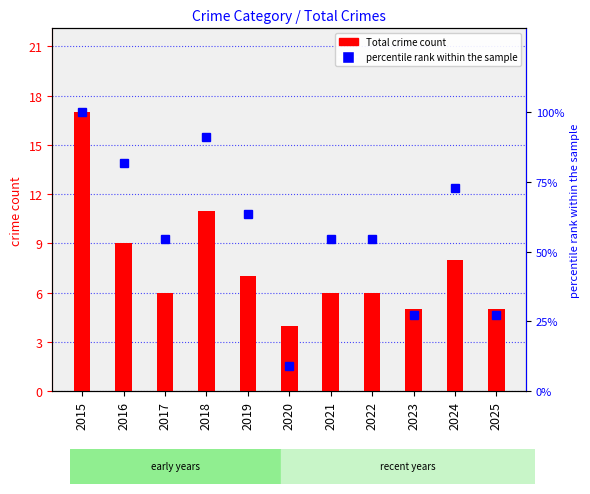

How many data points in percentile rank within the sample are less than 54?

3